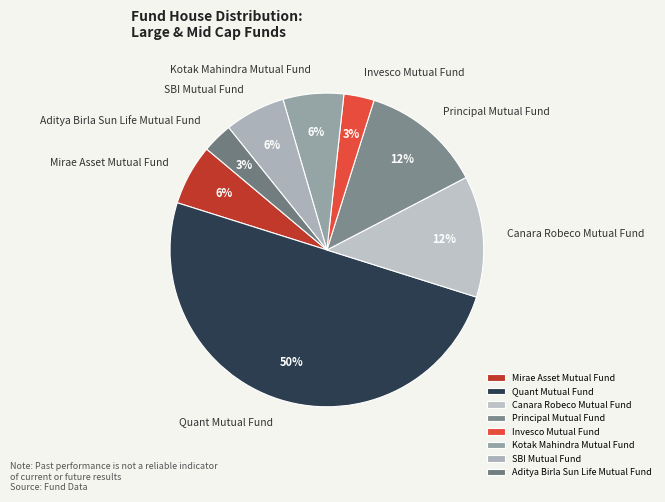

Does Principal Mutual Fund account for over 50% of the chart?

No